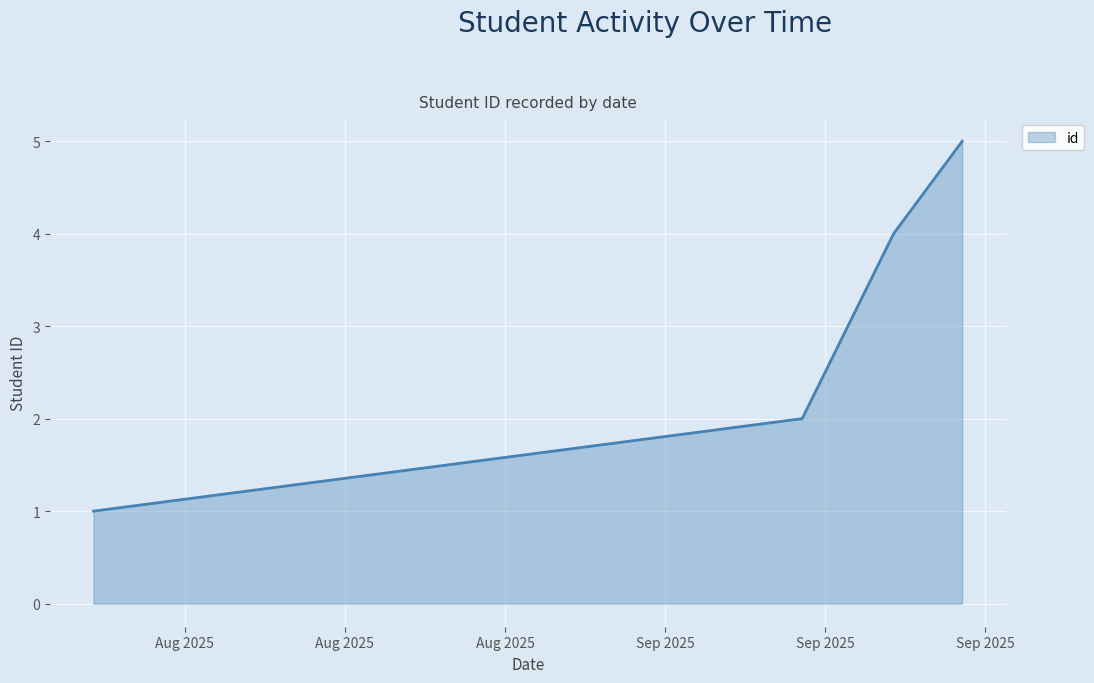

How many lines are shown in the chart?

1